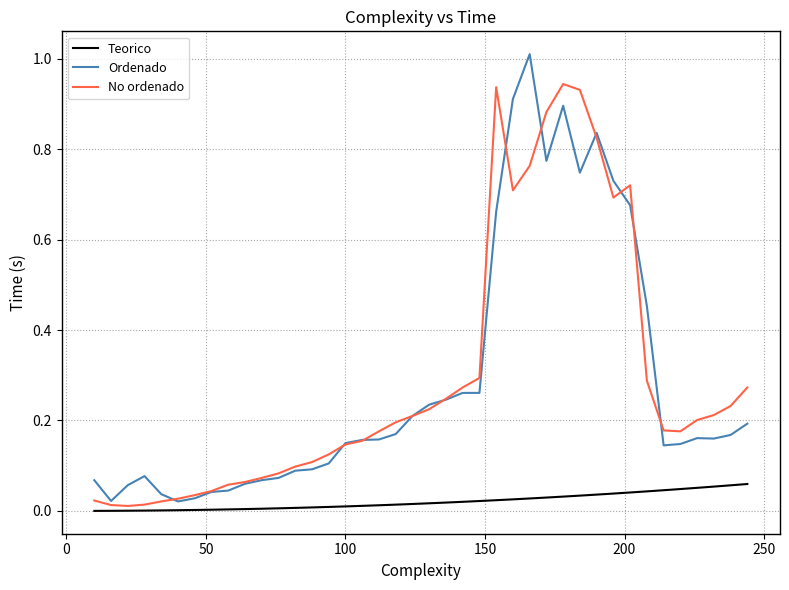

True or false: No ordenado has more than 2 points higher than both neighbors.

True